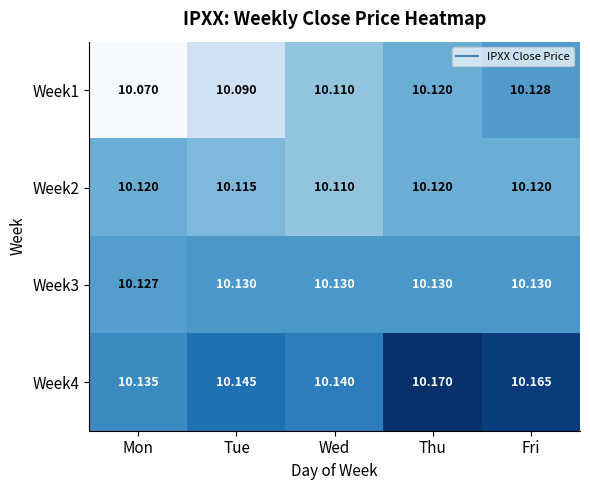

At which label is Week3 closest to 10?

Mon